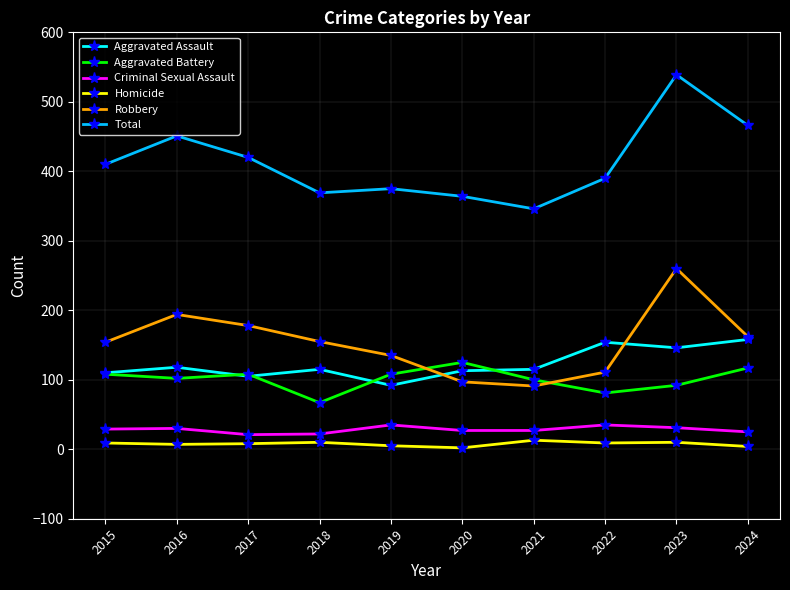

What is the sum of the Robbery values at 2018 and 2019?

290